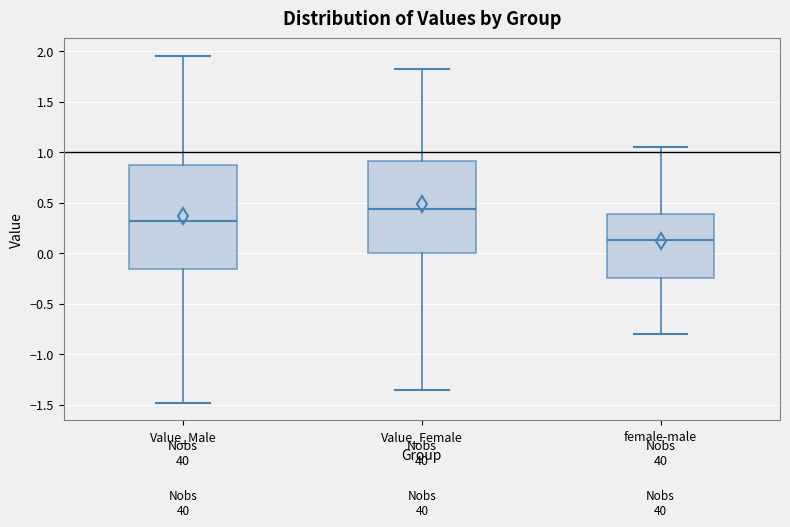

Where does the median line of the box for Value_Female sit on the y-axis? The values are not printed on the chart, so give them approximately, as read against the axis.

0.45